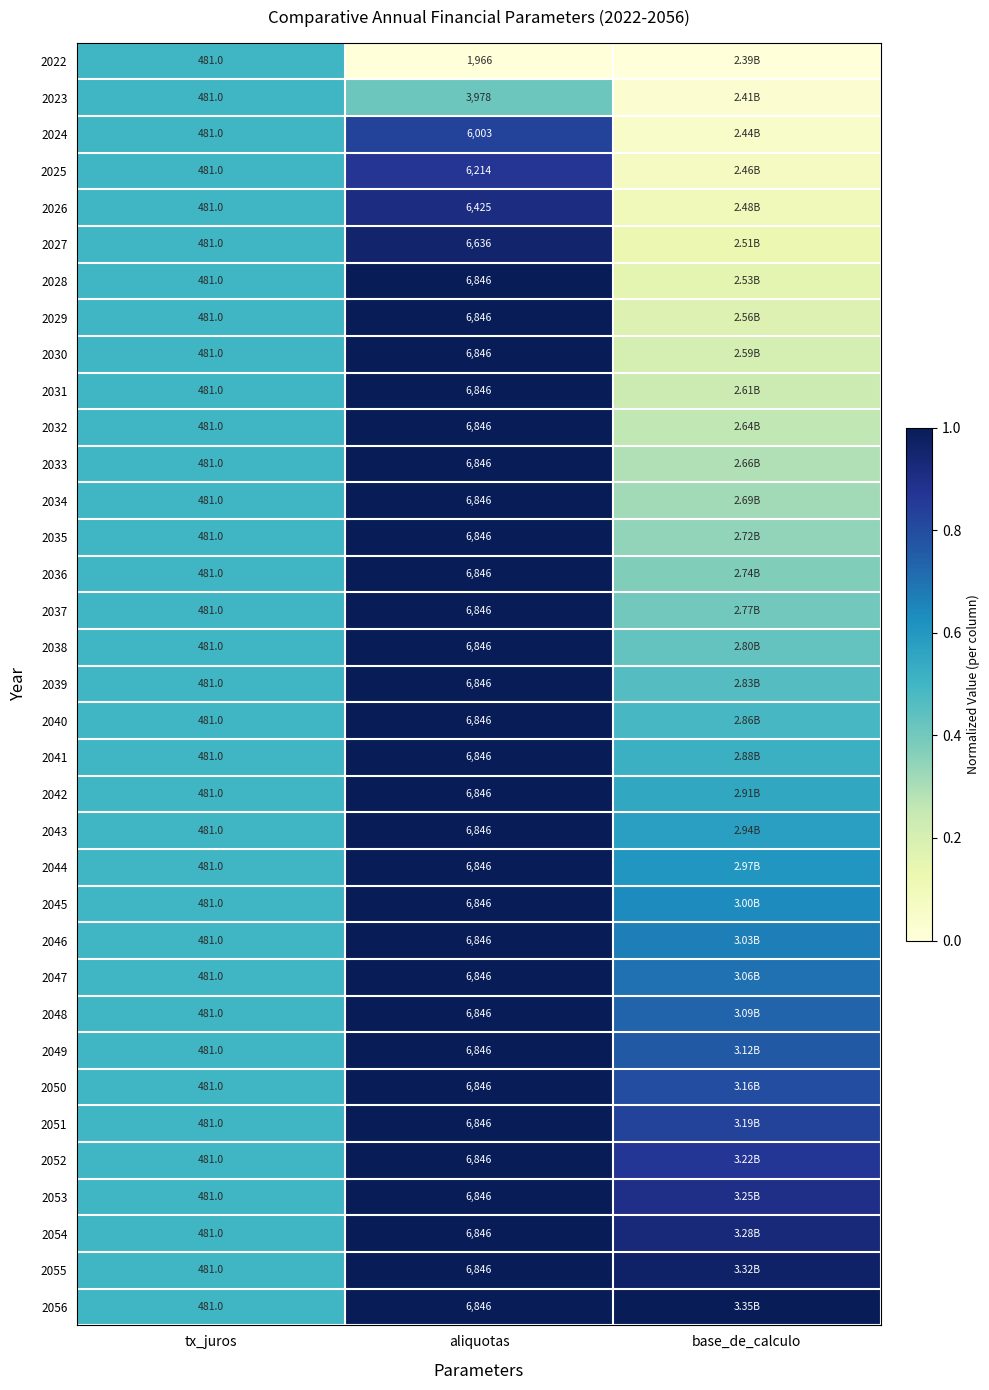

The 2054 series shows 0.8 at tx_juros. True or false?

False